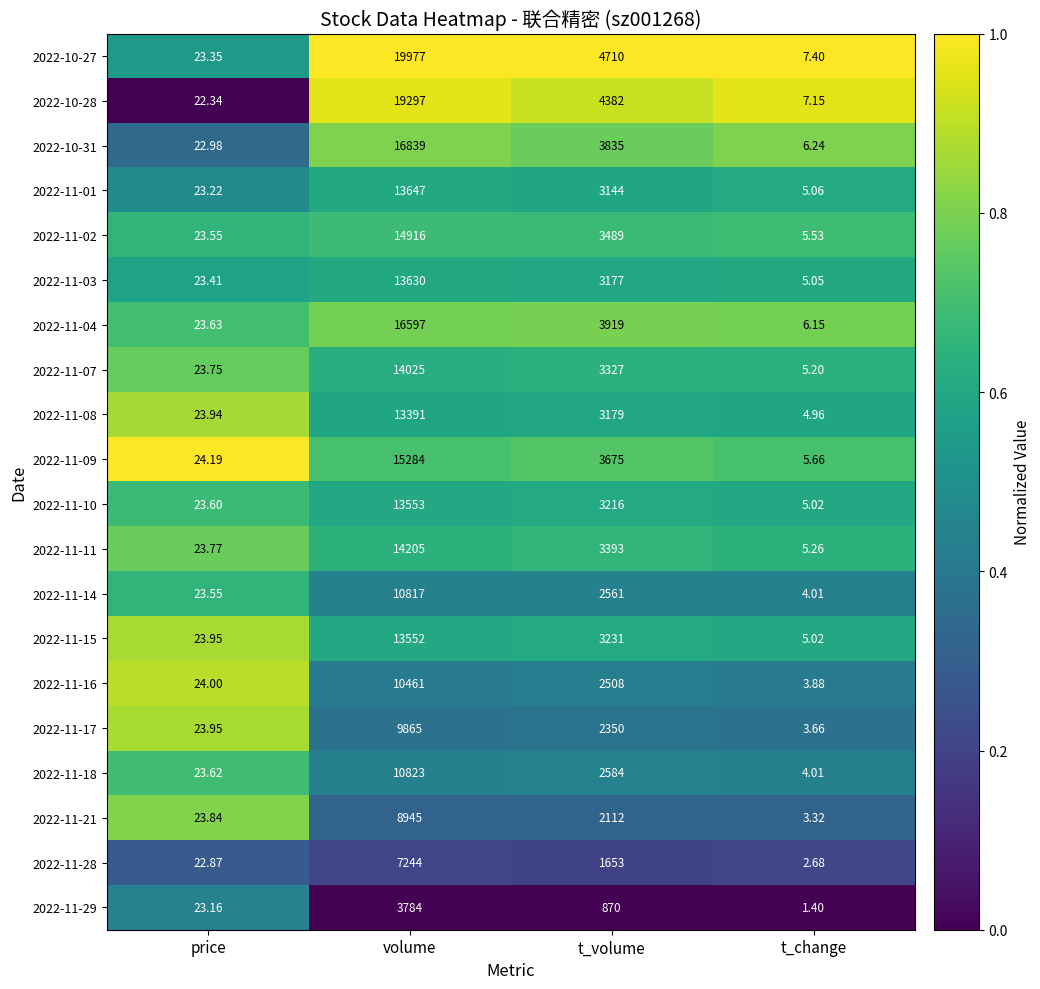

Rank the categories by 2022-11-08 value from highest to lowest.

volume, t_volume, price, t_change